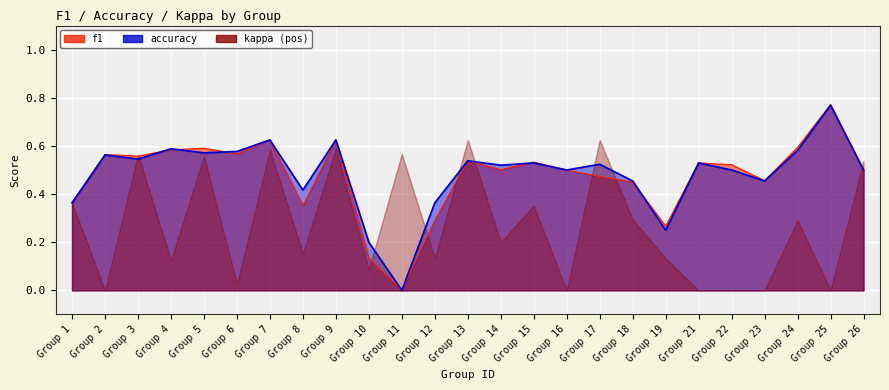

Which series ends up on top after the final intersection of accuracy and f1?

f1